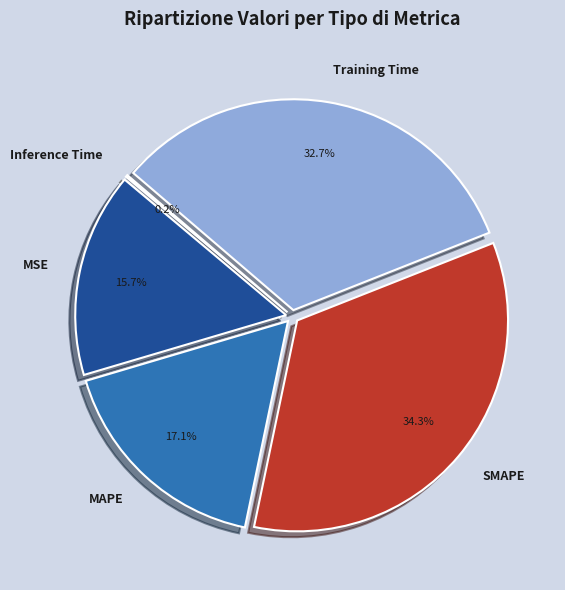

What percentage is the Training Time slice, to the nearest percent?

33%